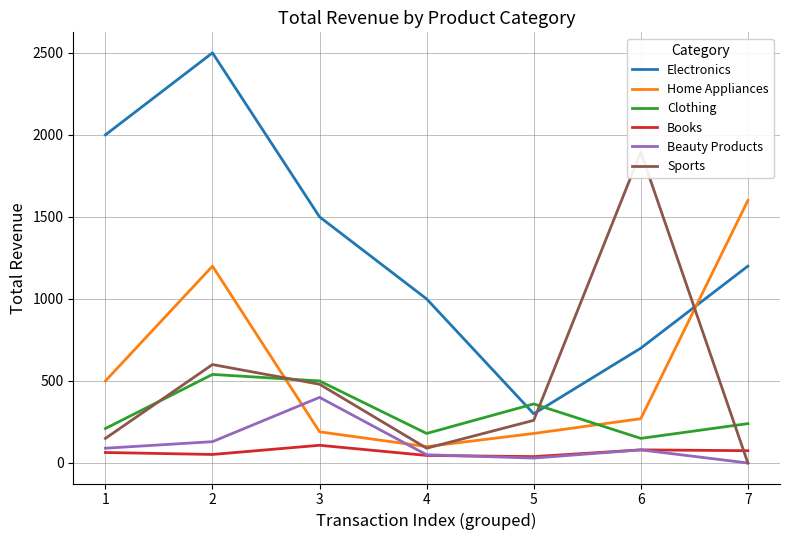

How many values in the Sports series exceed 260?

3